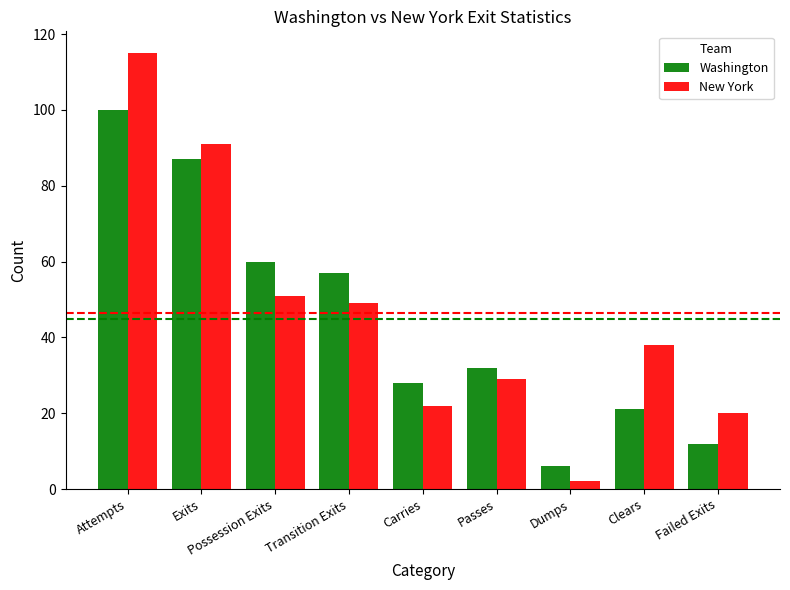

What position from the left is Dumps?

7